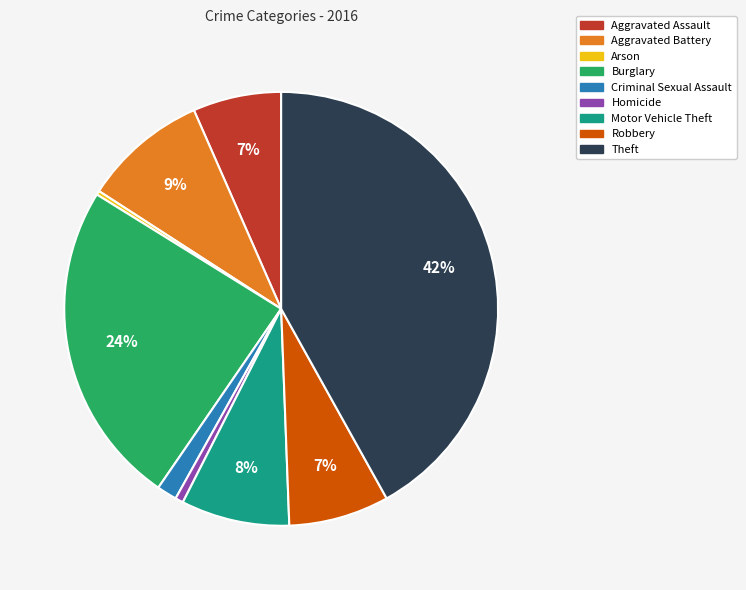

Is it true that Aggravated Assault is 19% of the pie?

False